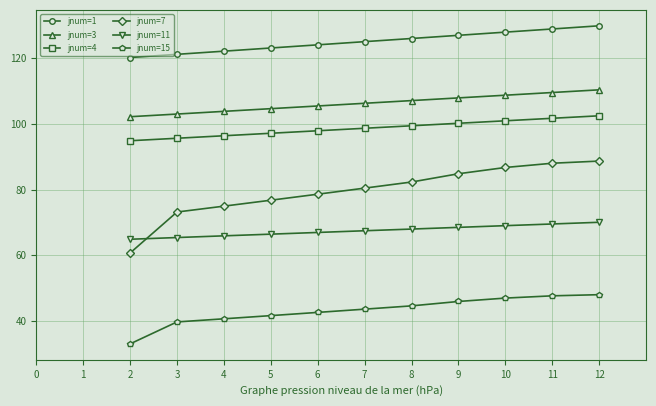

What is the sum of all jnum=1 values?

1375.8